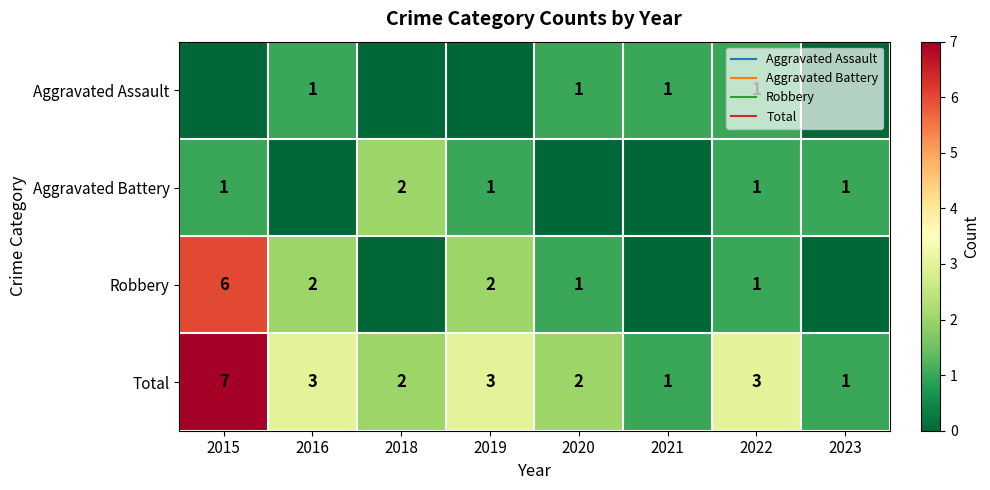

What is the sum of the Total values at 2018 and 2022?

5